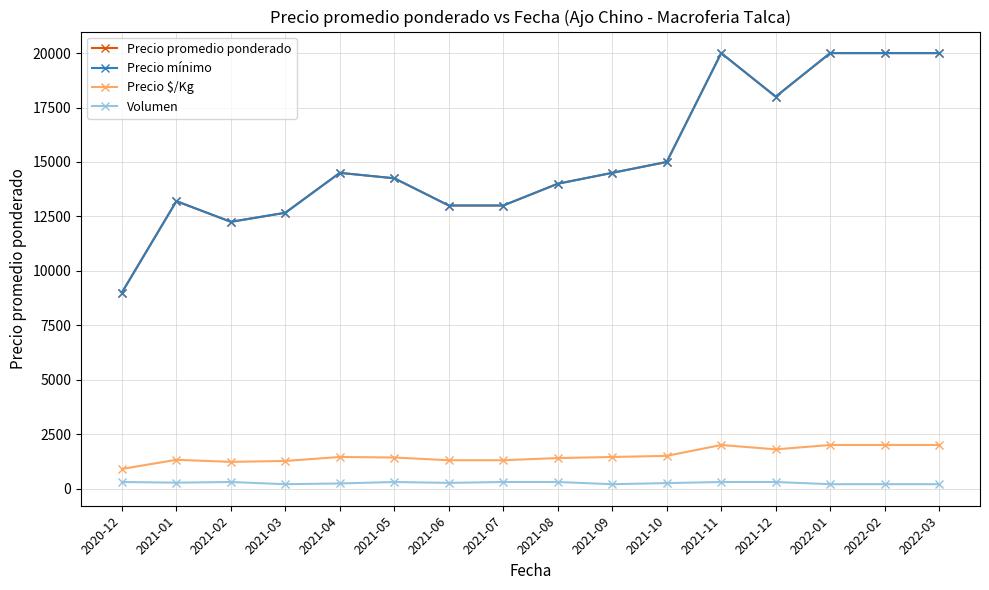

Does the chart have visible grid lines?

Yes